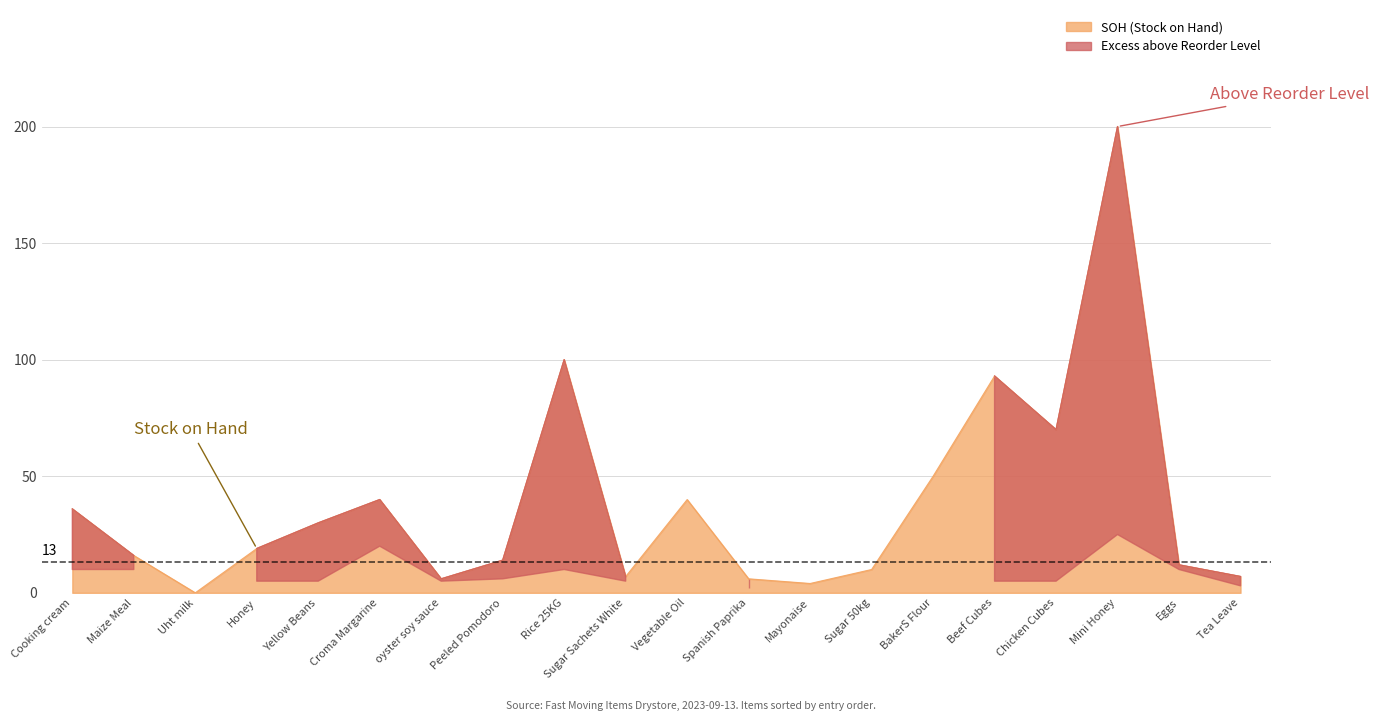

True or false: the data has more than 0 interior local peaks.

True